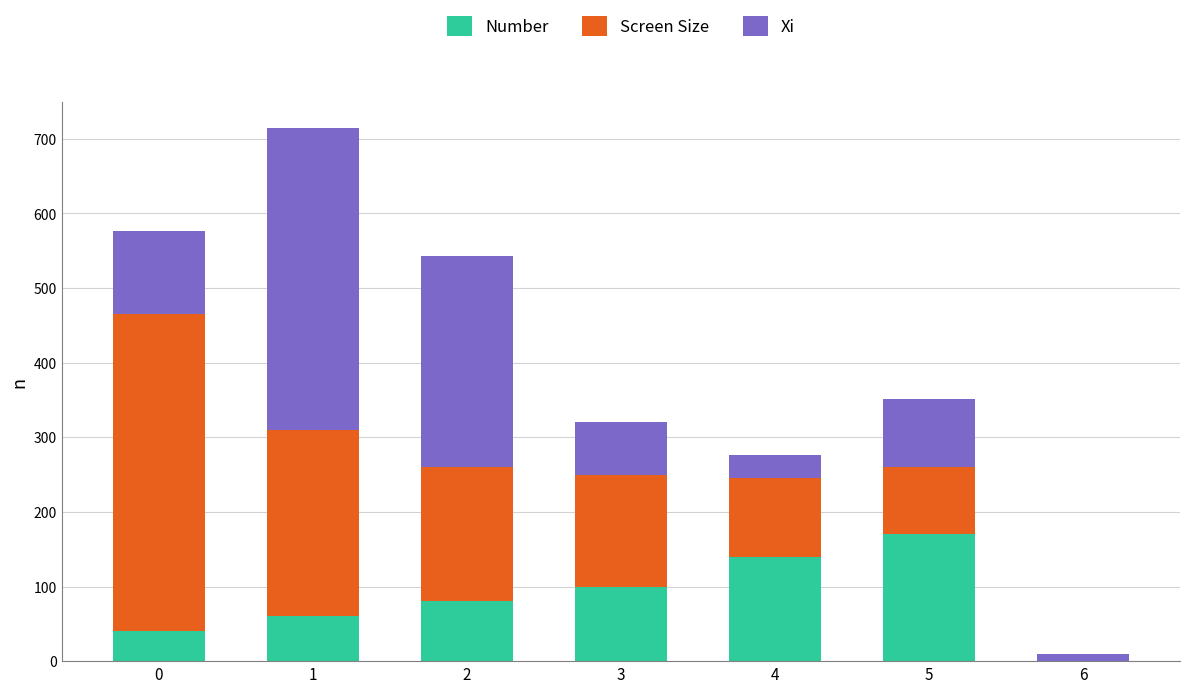

The value of Number at 0 is 40.0. True or false?

True